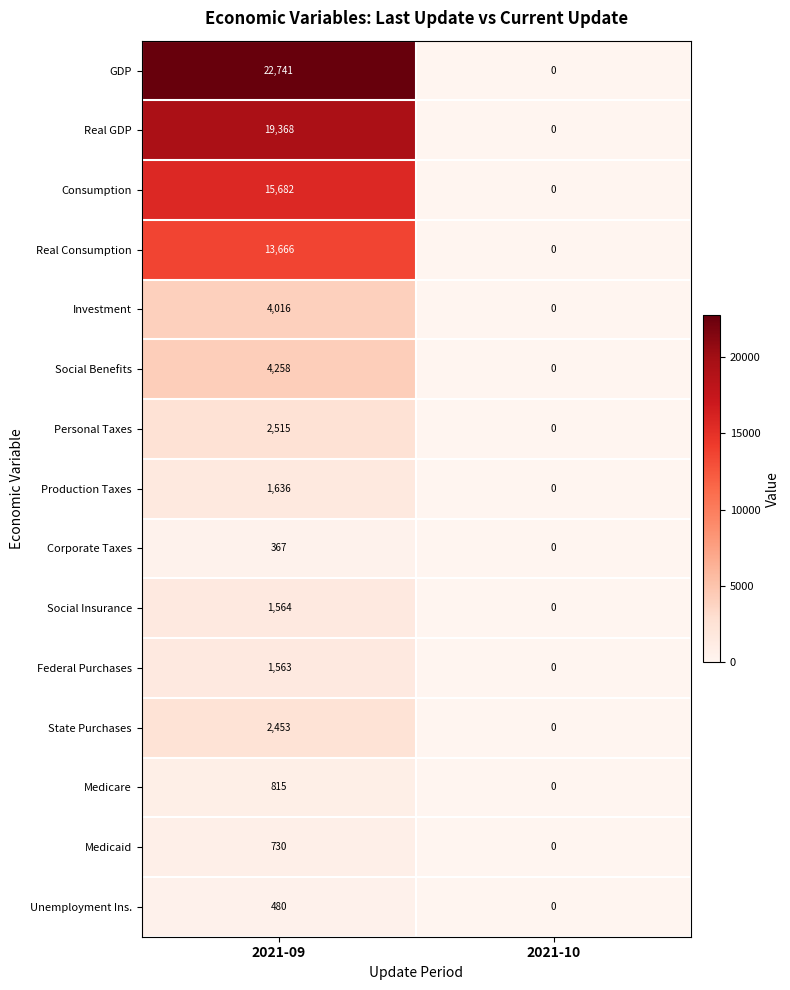

How many distinct data groups are displayed?

15